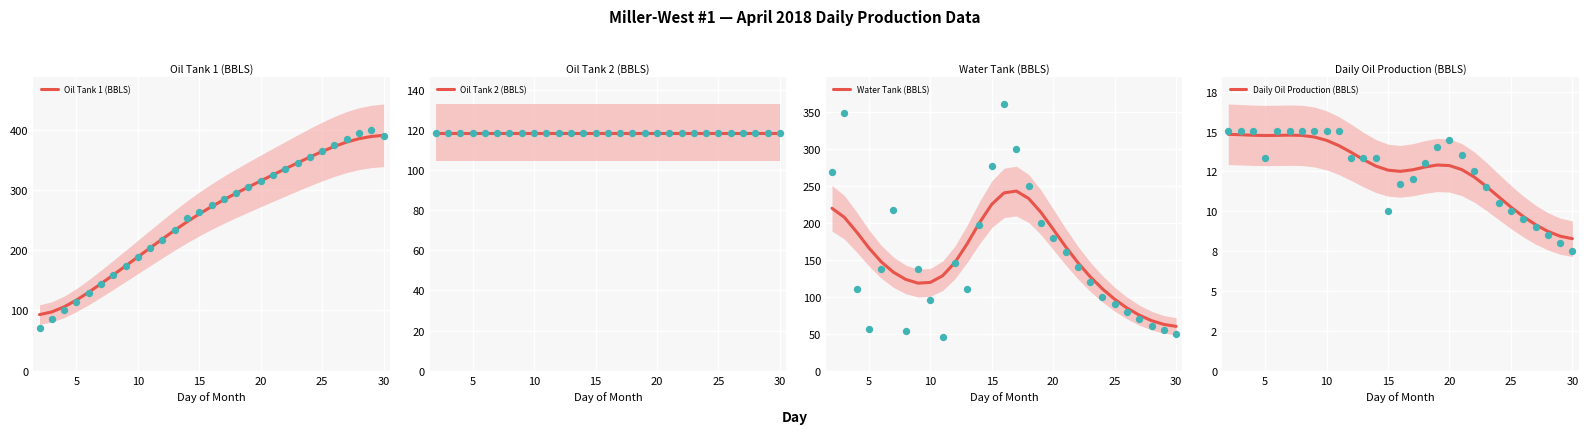

At how many categories does at least one series exceed 293?

13